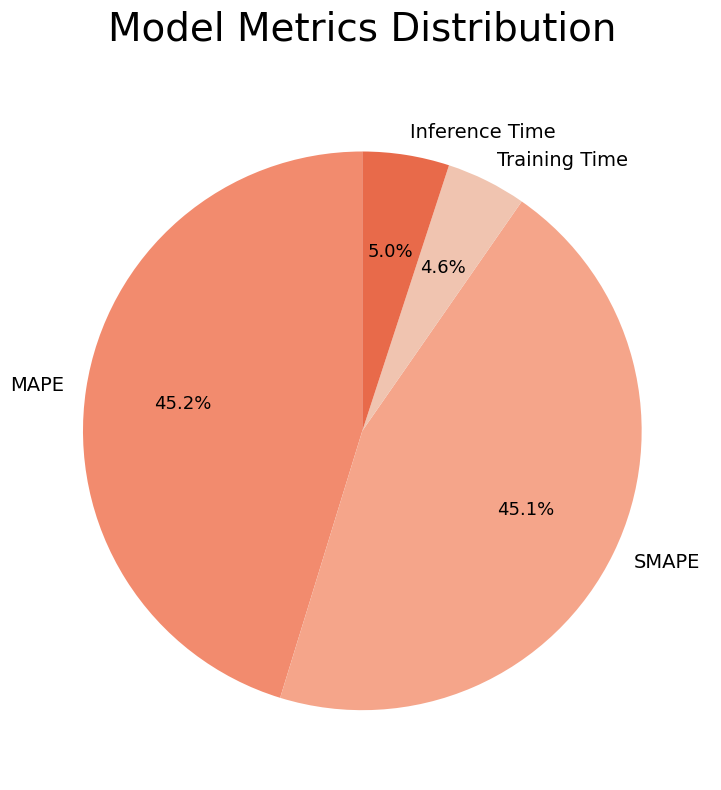

What portion of the pie excludes SMAPE?

54.9%